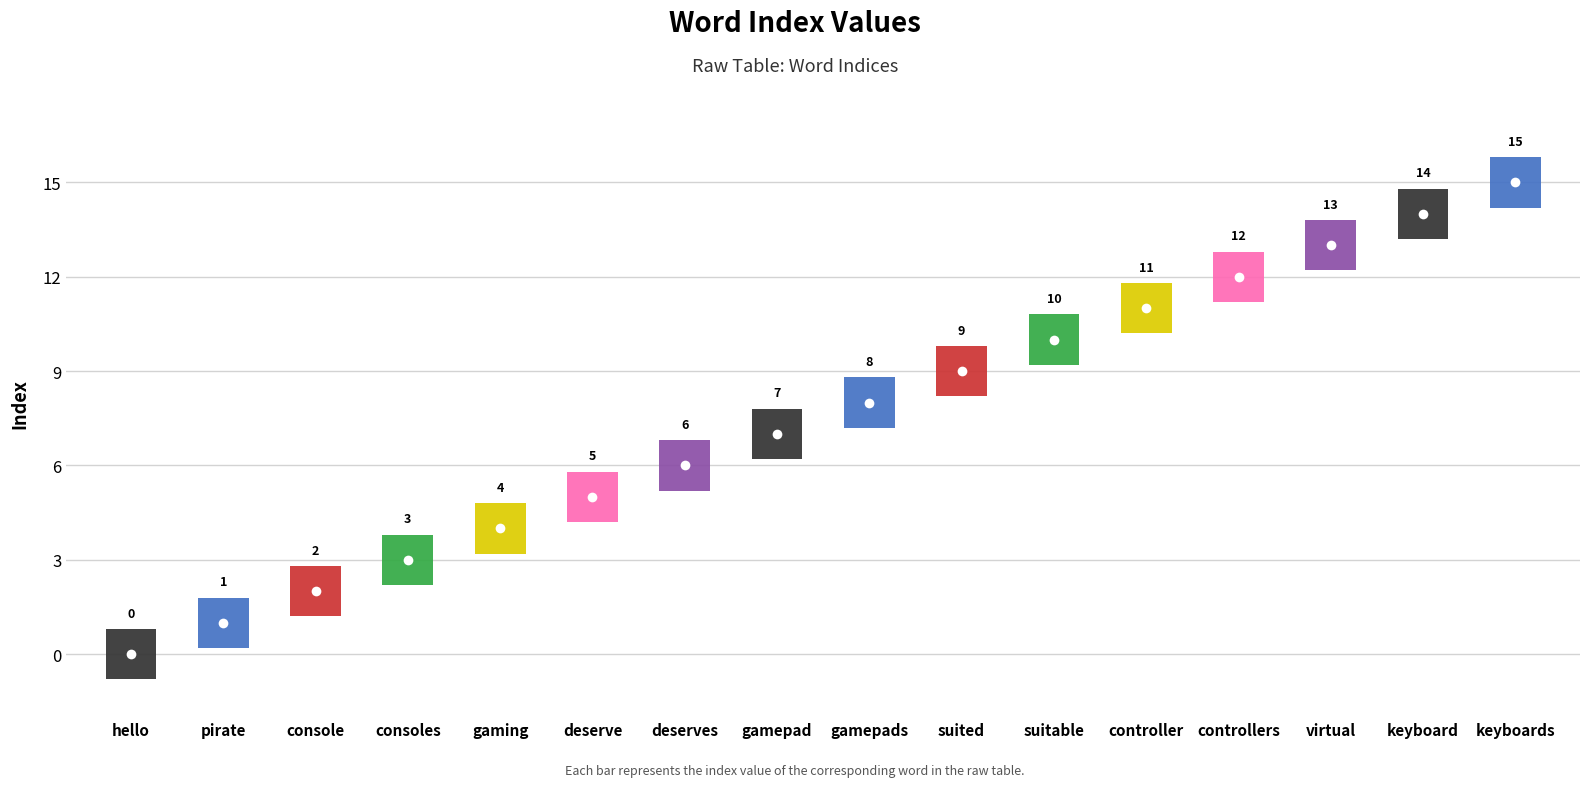

Reading right to left, list all the values displayed in this chart.

keyboards=15	keyboard=14	virtual=13	controllers=12	controller=11	suitable=10	suited=9	gamepads=8	gamepad=7	deserves=6	deserve=5	gaming=4	consoles=3	console=2	pirate=1	hello=0